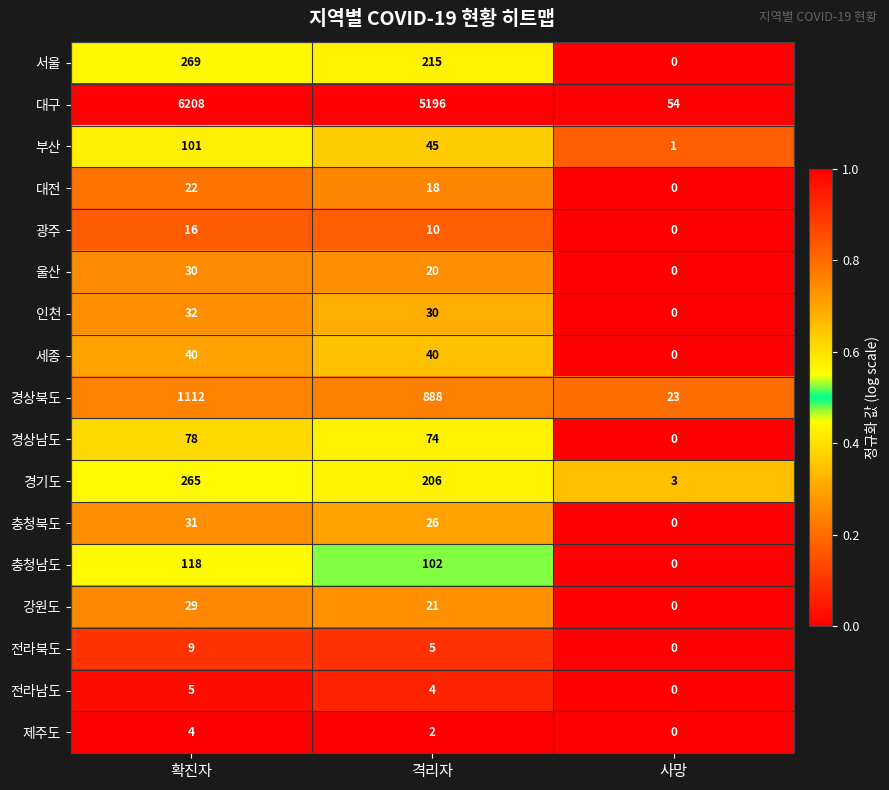

Count the 강원도 values in the range 0 to 29.

3